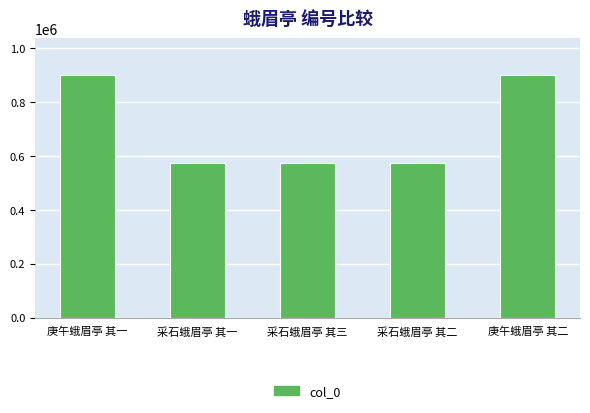

What is the maximum value shown in the chart?

901138